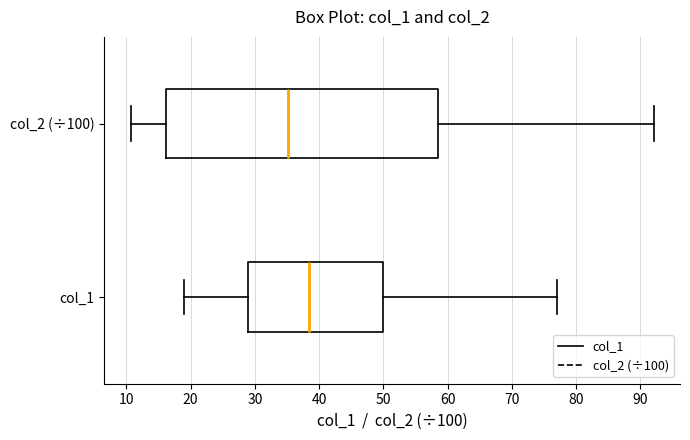

Where does the left whisker of the box for col_2 (÷100) end on the x-axis? The values are not printed on the chart, so give them approximately, as read against the axis.

11